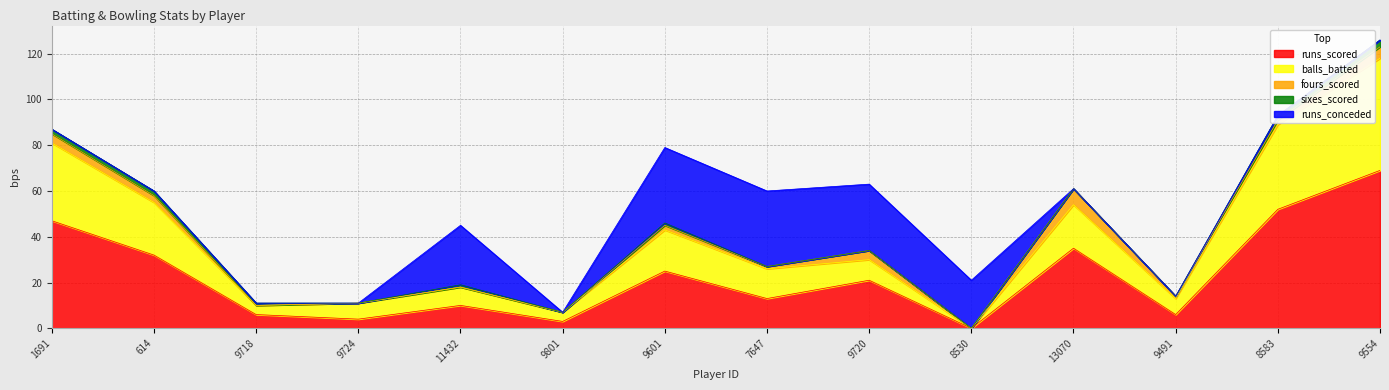

How many lines are shown in the chart?

5